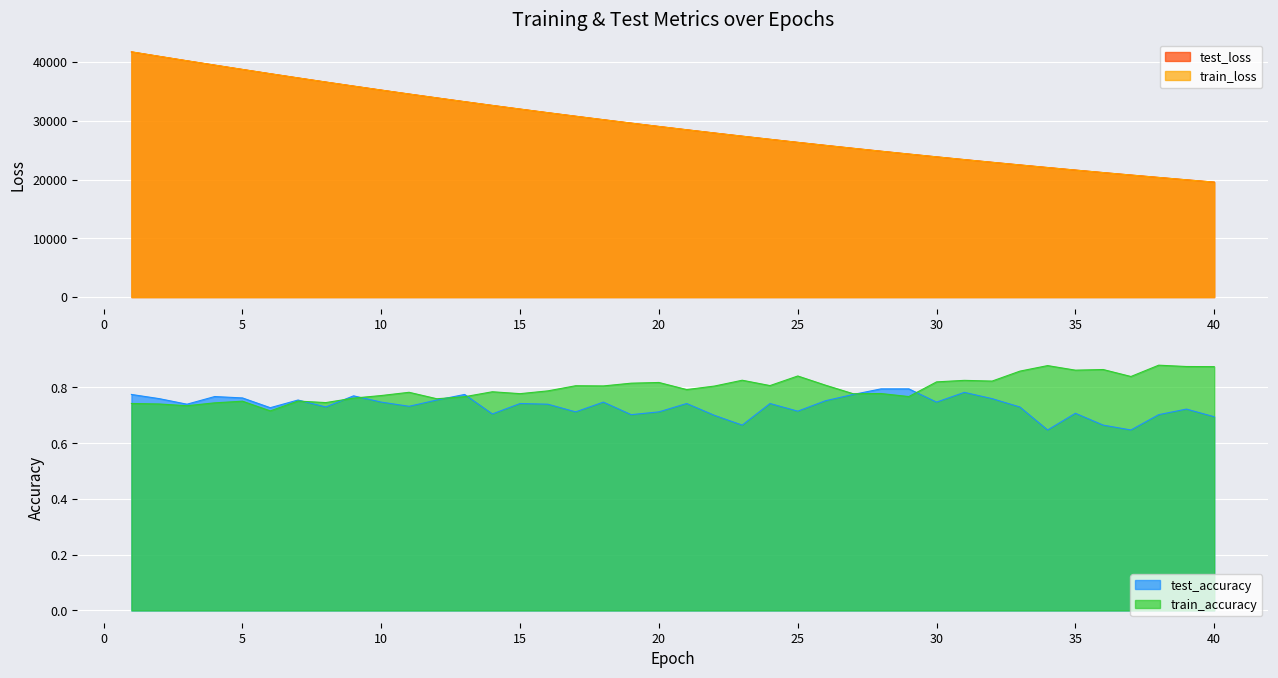

Reading left to right, transcribe all the data shown in this chart.

test_loss: 41752.8	40991.5	40238.1	39497.1	38761.2	38034.2	37321.0	36617.2	35926.6	35246.2	34576.7	33920.5	33273.3	32636.5	32012.7	31399.1	30796.8	30204.7	29623.6	29052.7	28492.2	27941.6	27400.7	26869.7	26347.8	25836.3	25333.7	24840.2	24356.0	23879.4	23412.2	22953.9	22503.6	22061.6	21627.6	21201.8	20784.0	20373.9	19971.0	19575.6
train_loss: 41760.7	40993.8	40239.8	39498.3	38761.2	38033.9	37320.3	36616.1	35926.1	35244.5	34575.1	33919.5	33272.0	32634.8	32011.4	31397.4	30794.6	30203.0	29621.2	29050.5	28490.4	27939.6	27398.5	26867.9	26345.8	25834.4	25332.3	24838.7	24354.5	23877.6	23410.5	22952.1	22501.7	22059.6	21626.0	21200.2	20782.3	20372.0	19969.4	19574.1
test_accuracy: 0.8	0.8	0.7	0.8	0.8	0.7	0.8	0.7	0.8	0.7	0.7	0.8	0.8	0.7	0.7	0.7	0.7	0.7	0.7	0.7	0.7	0.7	0.7	0.7	0.7	0.8	0.8	0.8	0.8	0.7	0.8	0.8	0.7	0.6	0.7	0.7	0.6	0.7	0.7	0.7
train_accuracy: 0.7	0.7	0.7	0.7	0.8	0.7	0.8	0.7	0.8	0.8	0.8	0.8	0.8	0.8	0.8	0.8	0.8	0.8	0.8	0.8	0.8	0.8	0.8	0.8	0.8	0.8	0.8	0.8	0.8	0.8	0.8	0.8	0.9	0.9	0.9	0.9	0.8	0.9	0.9	0.9